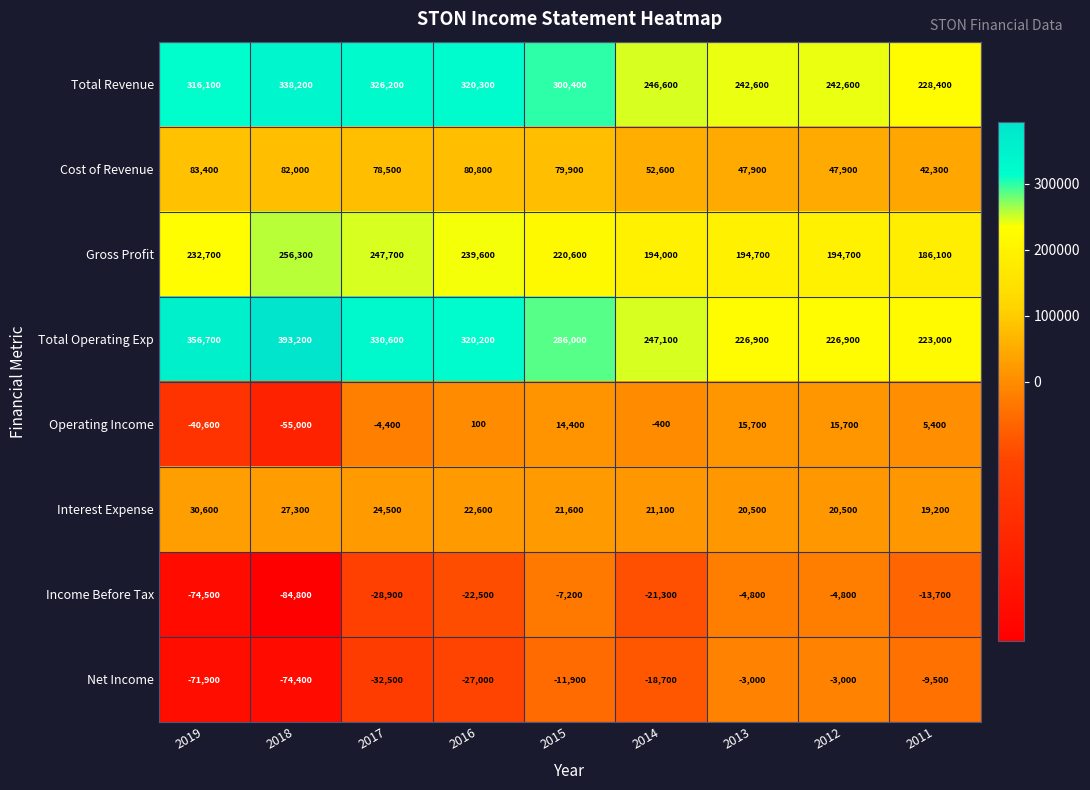

What value does the Income Before Tax series have at 2013, to the nearest 10?

-4800